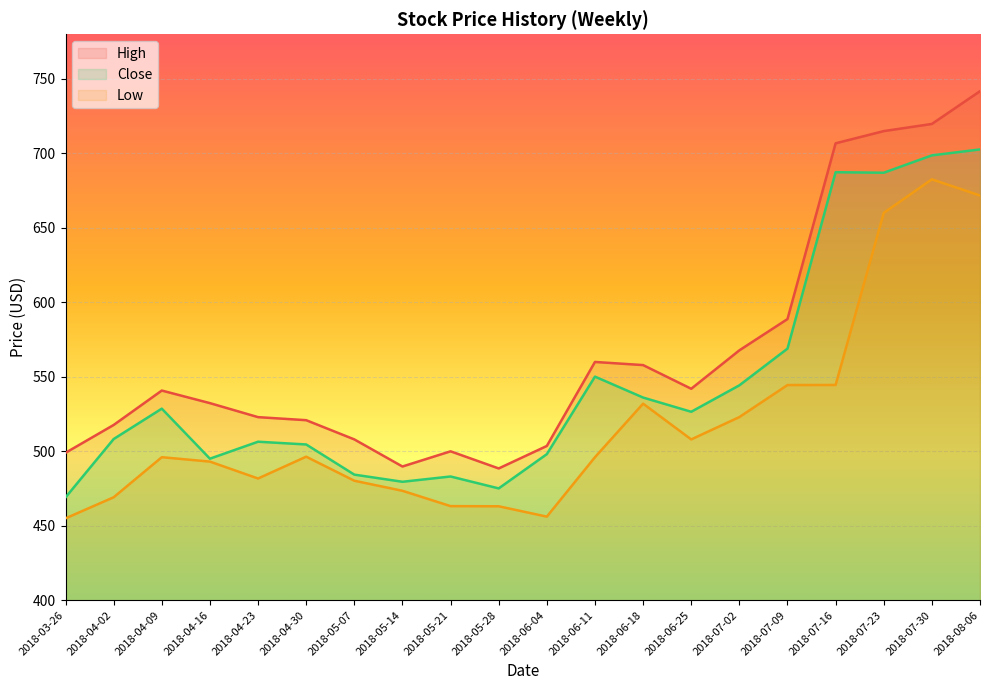

Read the Low value at 2018-04-02.

469.1